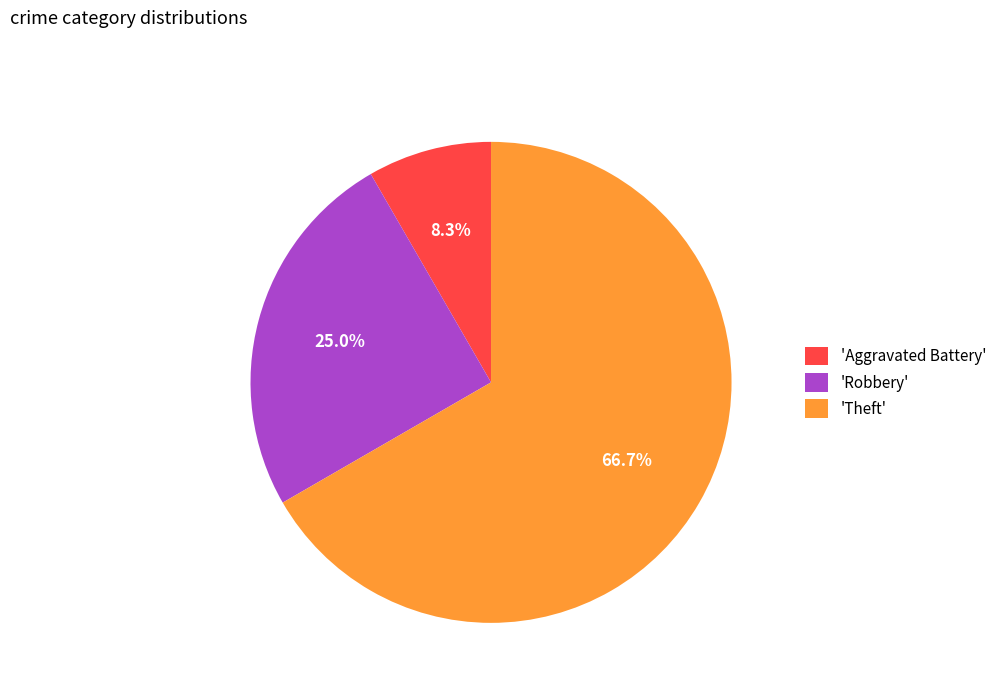

Rank the categories by value from highest to lowest.

'Theft', 'Robbery', 'Aggravated Battery'